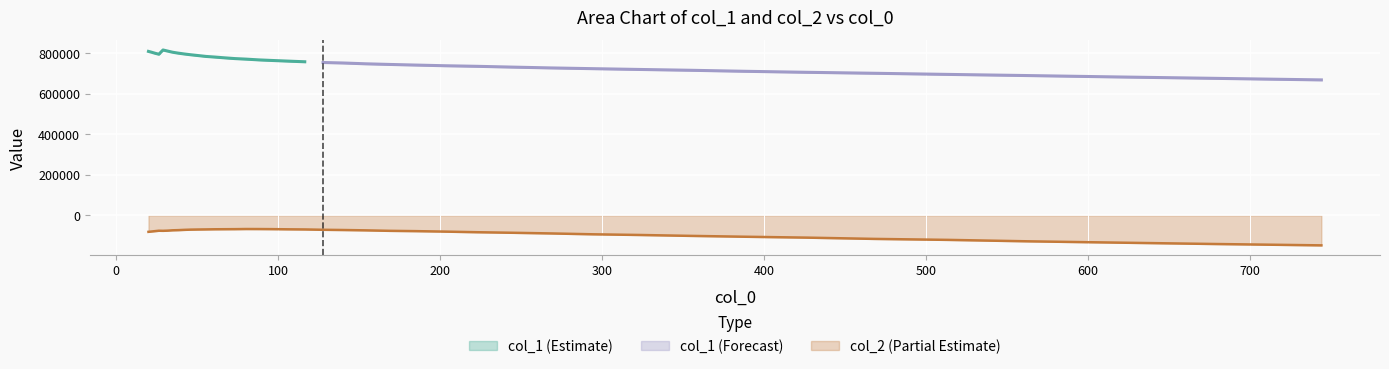

What is the lowest value of the col_2 (Partial Estimate) series?

-148582.6